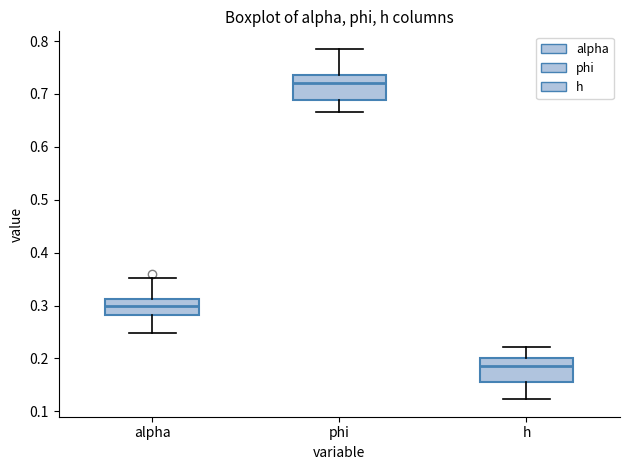

Reading left to right, read every box against the y-axis: the position of its median line, the range the box covers, and the ends of its whiskers. The values are not printed on the chart, so give them approximately, as read against the axis.

alpha: median 0.30, box 0.28 to 0.31, whiskers 0.25 to 0.35
phi: median 0.72, box 0.69 to 0.74, whiskers 0.67 to 0.79
h: median 0.19, box 0.16 to 0.20, whiskers 0.12 to 0.22